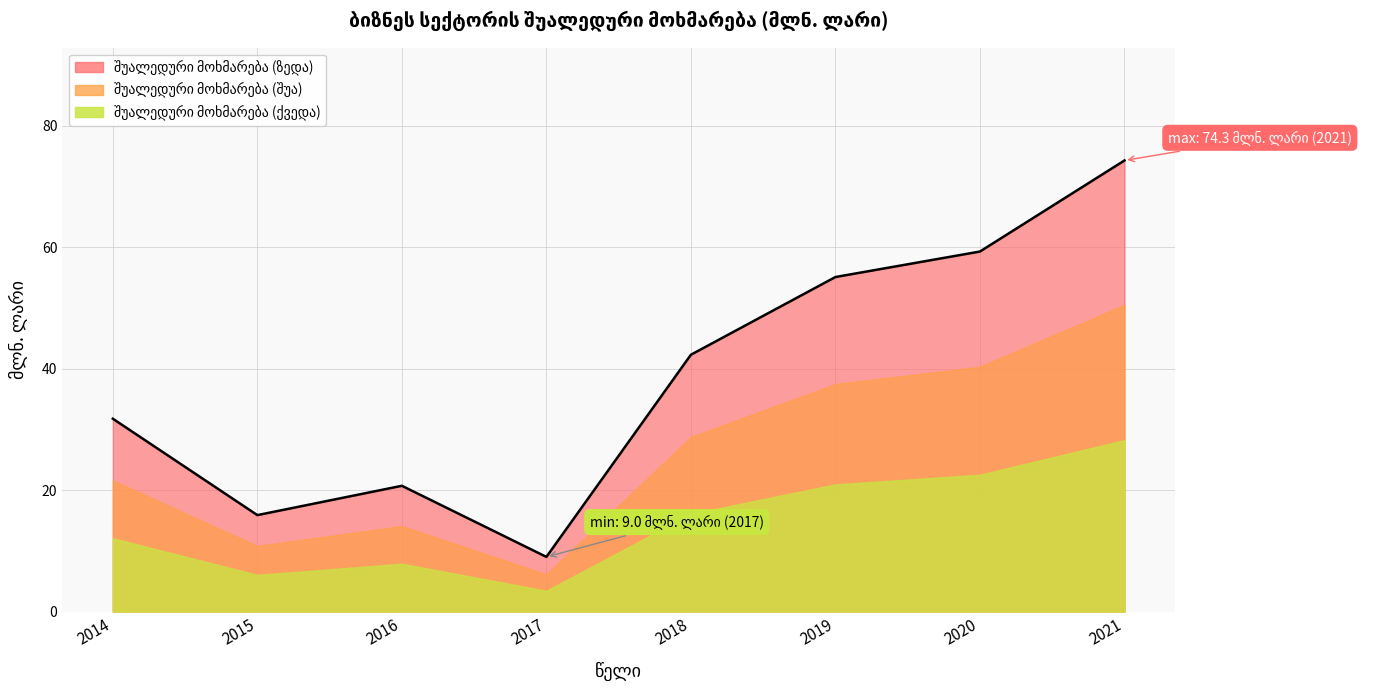

Which label corresponds to the smallest value in the chart?

2017